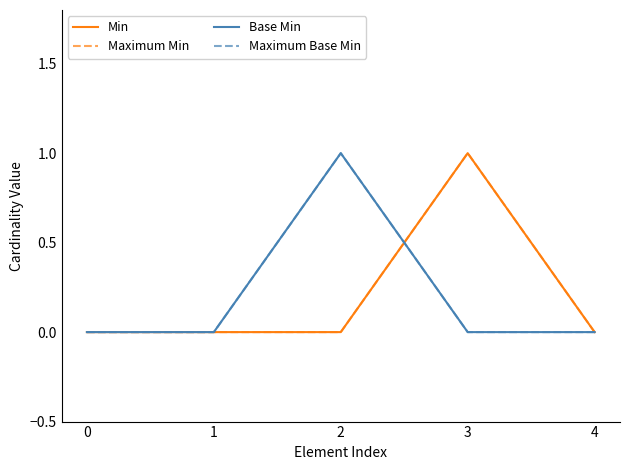

At which category does Maximum Min reach its first local peak?

3